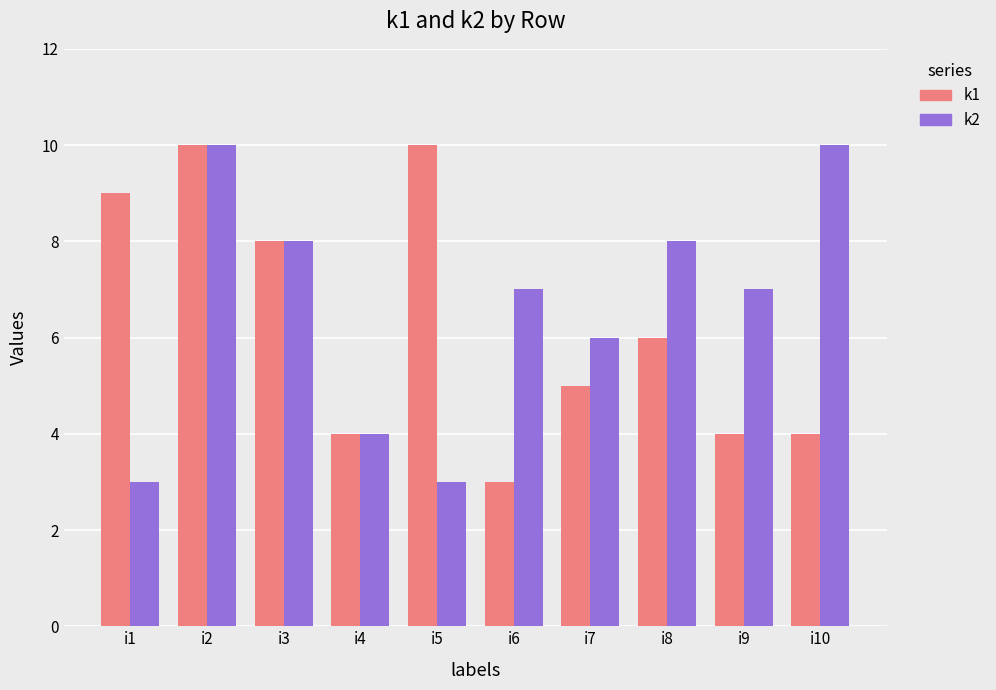

What is the highest value of the k1 series?

10